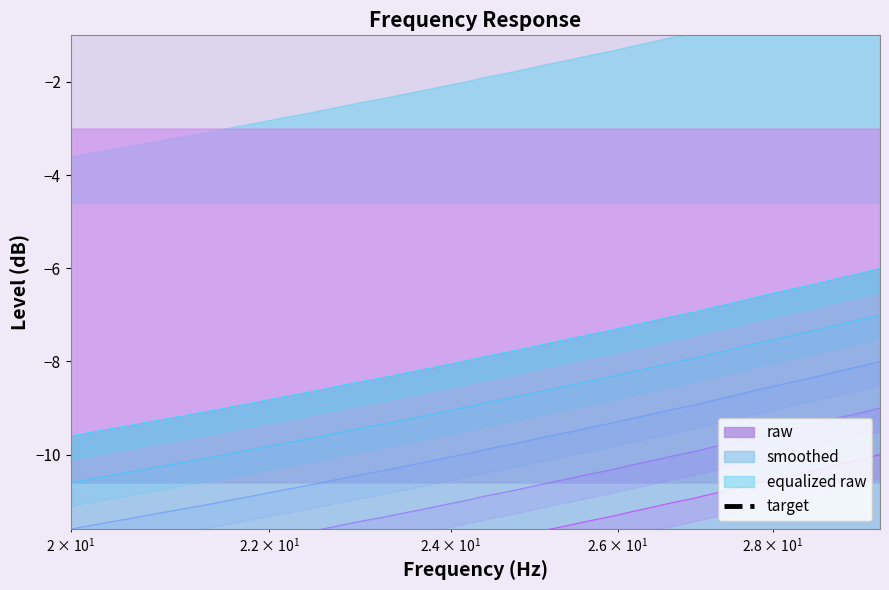

What is the value of the 12th point from the left?

2.0